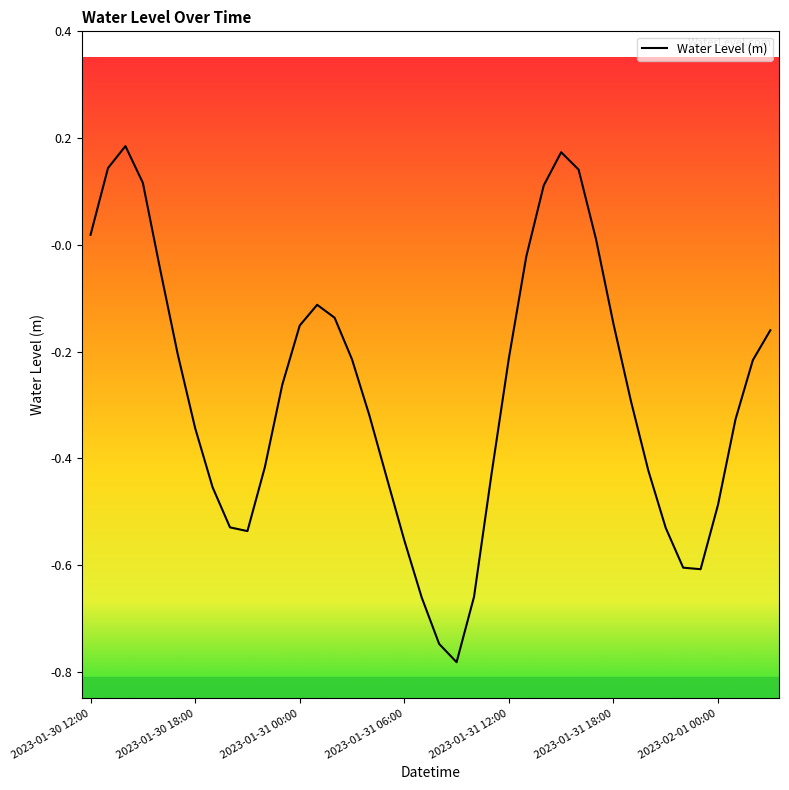

What is the minimum value shown in the chart?

-0.8